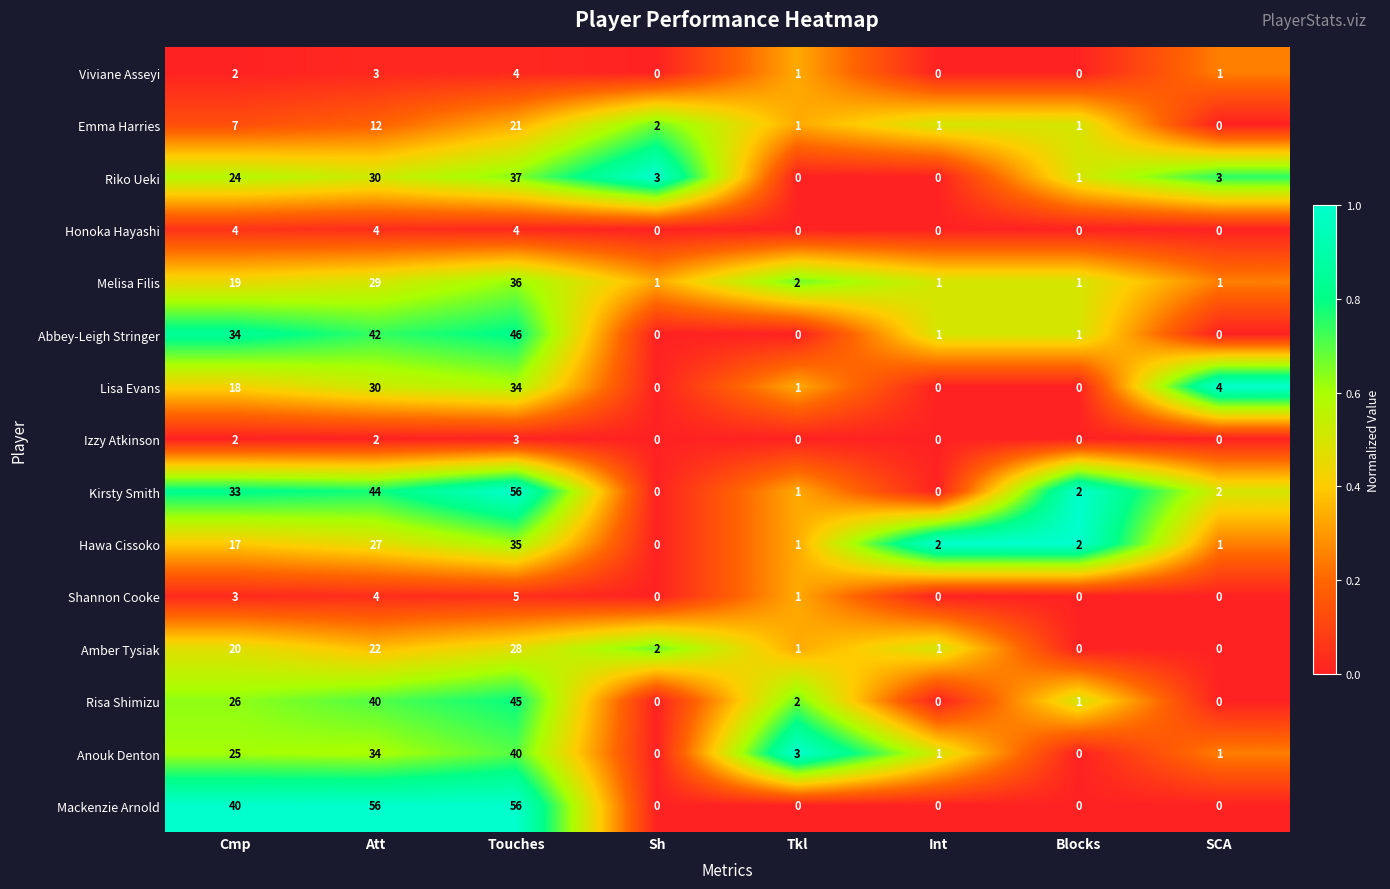

Which category has the lowest value in the Emma Harries series?

SCA